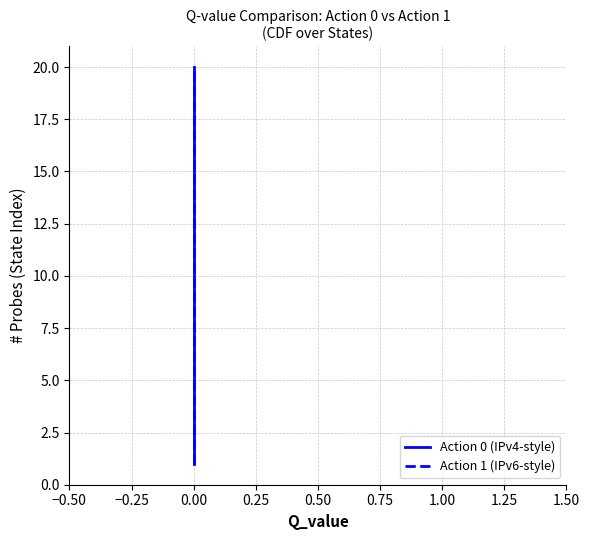

Reading left to right, what are all the values shown in this chart?

Action 0 (IPv4-style): 1	2	3	4	5	6	7	8	9	10	11	12	13	14	15	16	17	18	19	20
Action 1 (IPv6-style): 1	2	3	4	5	6	7	8	9	10	11	12	13	14	15	16	17	18	19	20